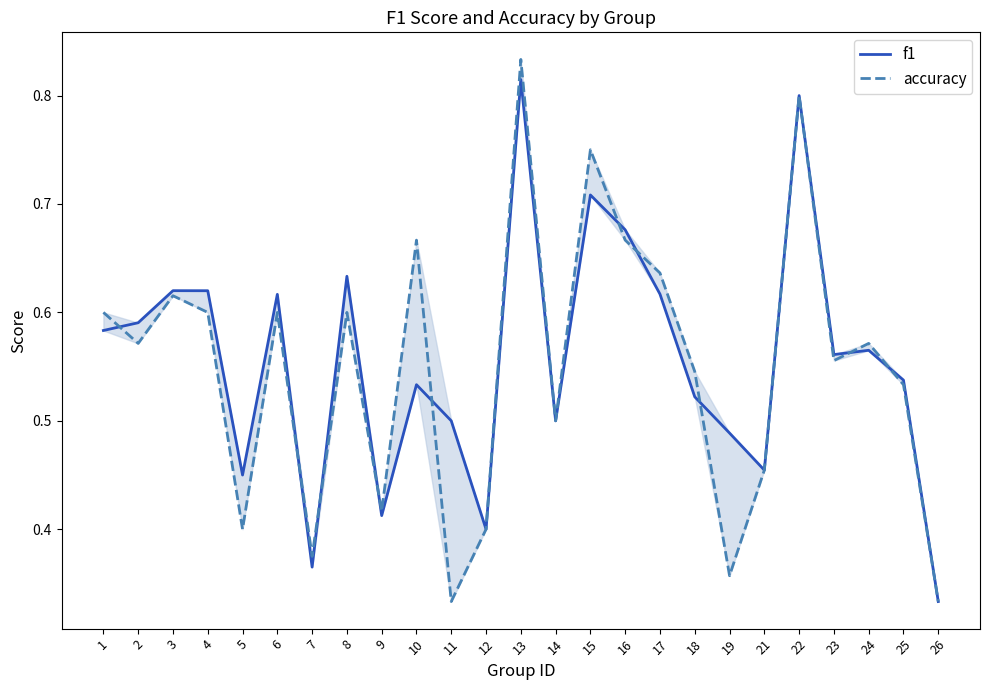

What is the greatest value displayed?

0.8